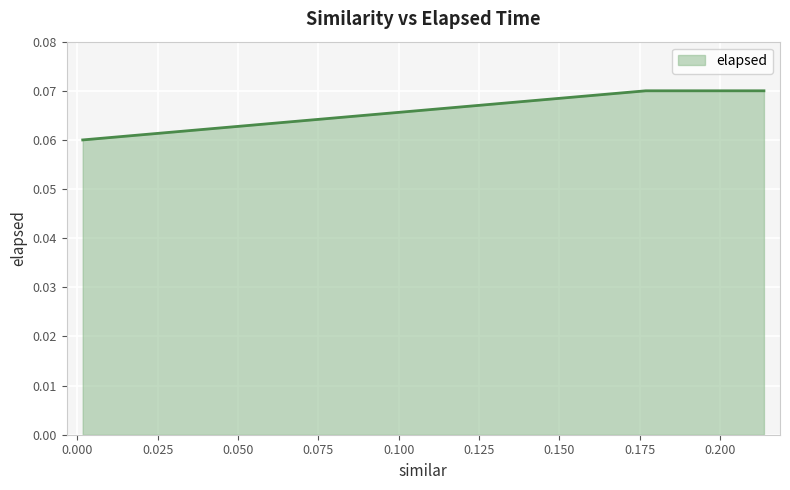

How many values are between 0 and 1?

3